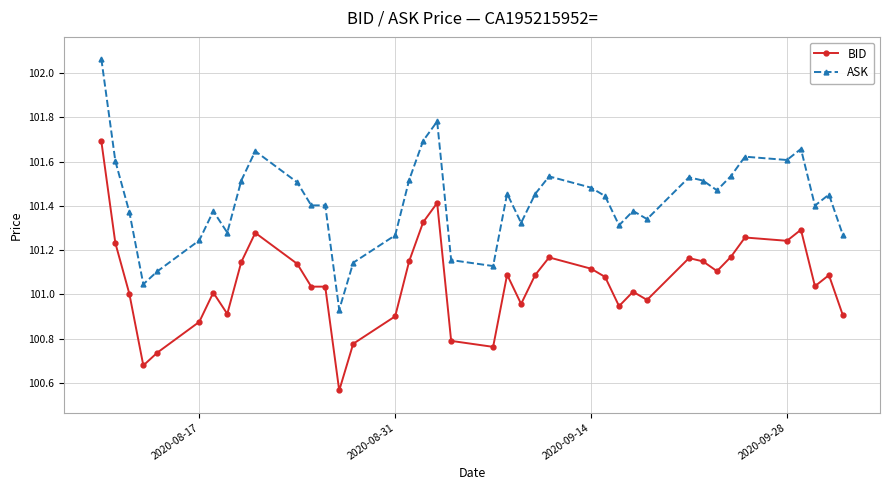

True or false: ASK and BID intersect in this chart.

False